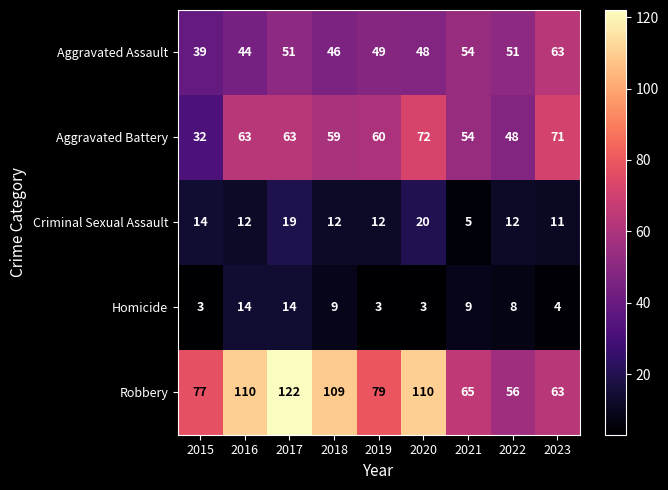

How many values in the Aggravated Battery series are below 60?

4